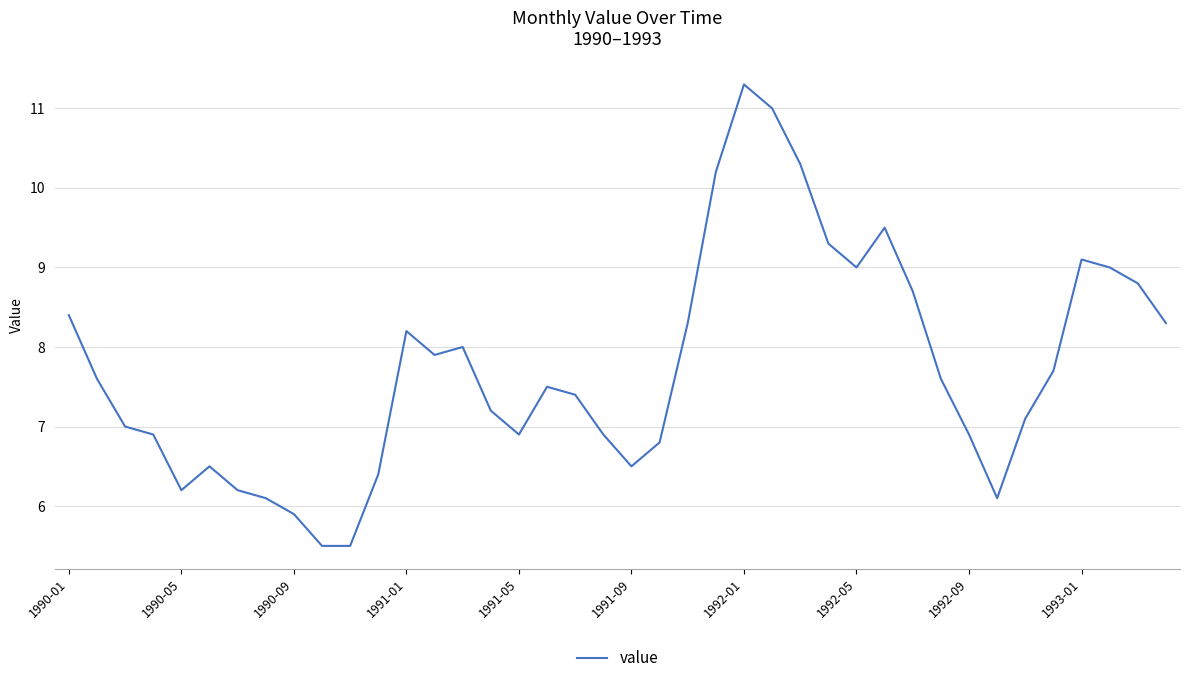

How many interior local peaks (higher than both neighbors) does the data have?

7